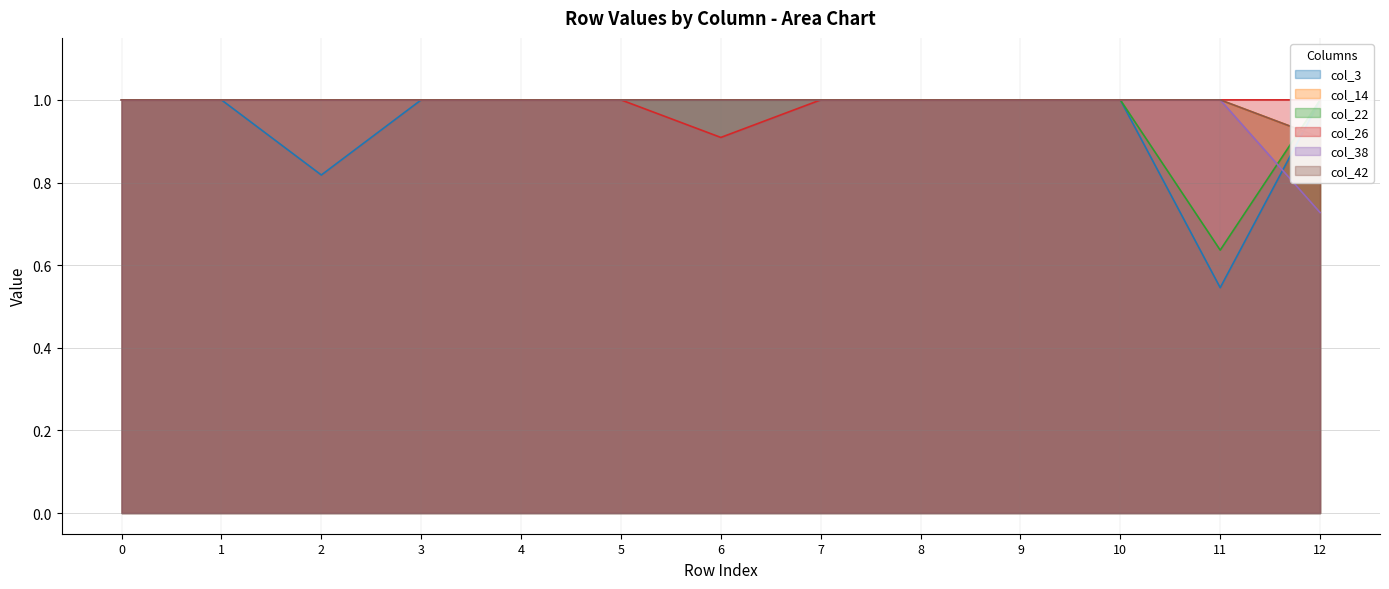

Which series has the largest total across all categories?

col_14